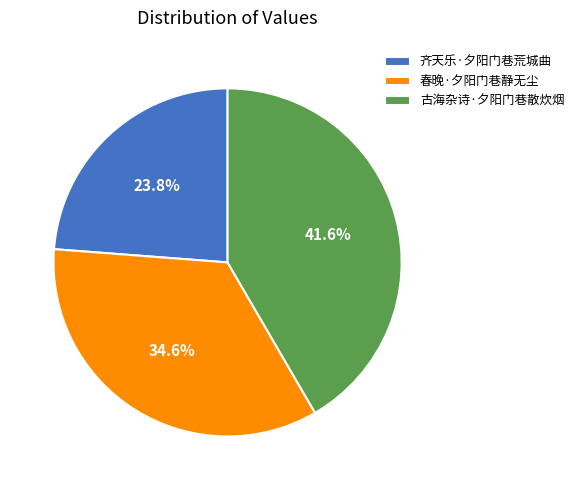

Combined, what portion of the pie is 春晚·夕阳门巷静无尘 and 齐天乐·夕阳门巷荒城曲?

58.4%